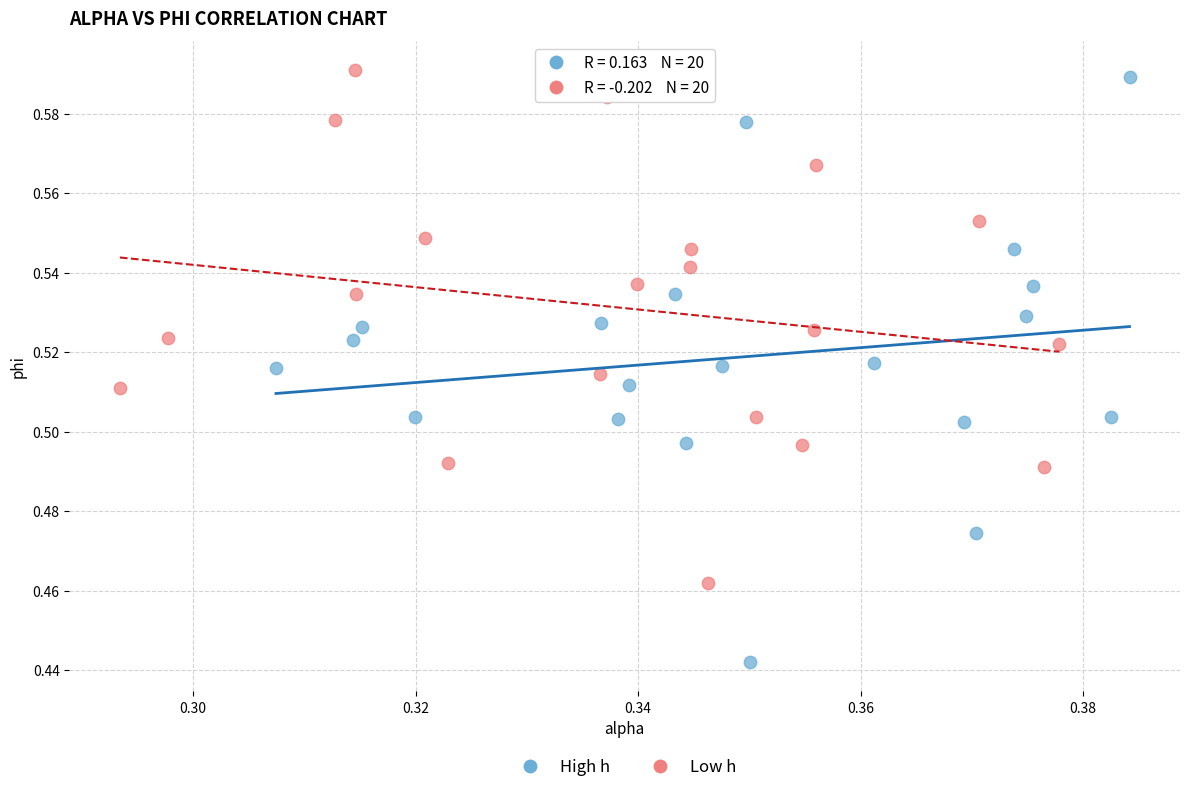

Which series reaches the minimum Y coordinate?

High h